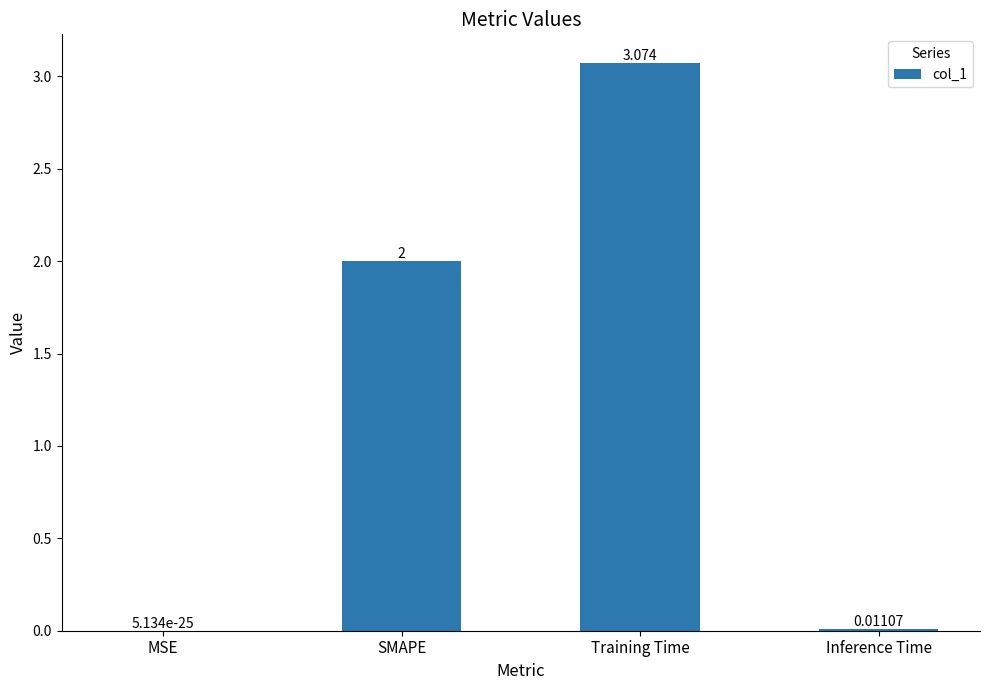

What is the average value?

1.3